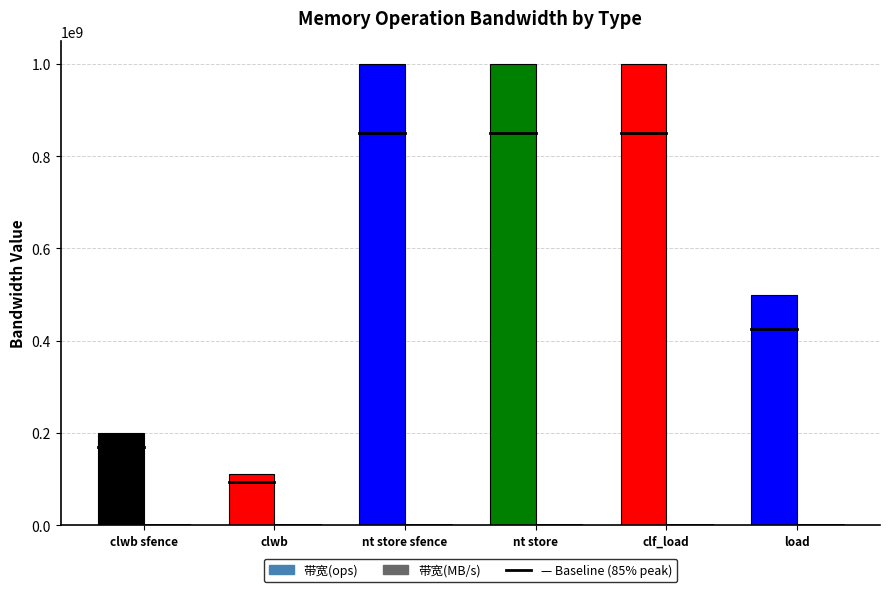

Is it true that 带宽(ops) equals 111111111 at clwb?

True